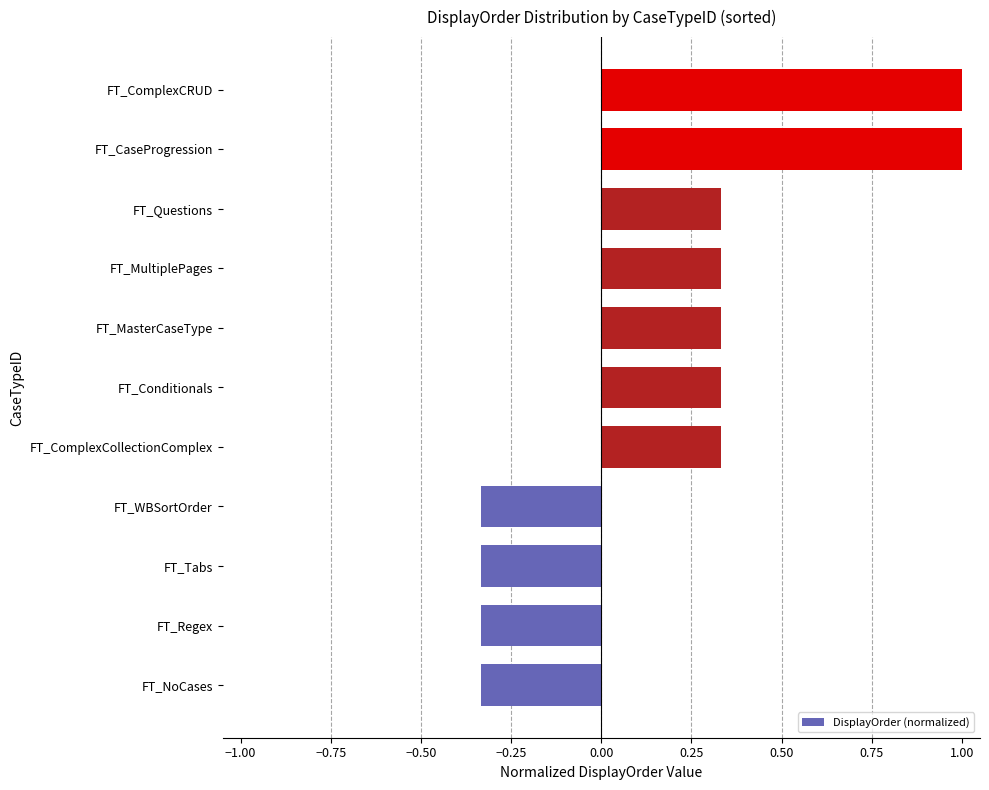

Count the values in the range 0 to 1.

7